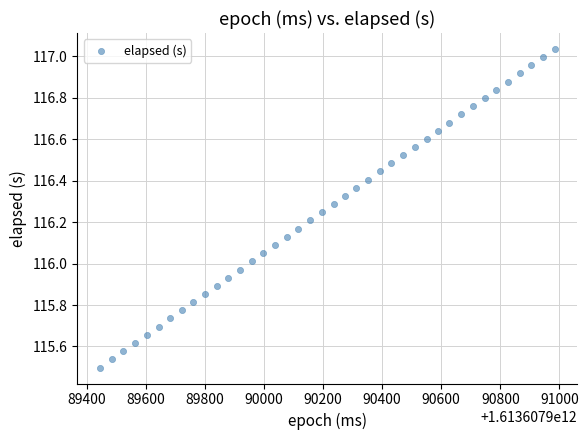

What is the range of Y values (max minus min)?

1.5